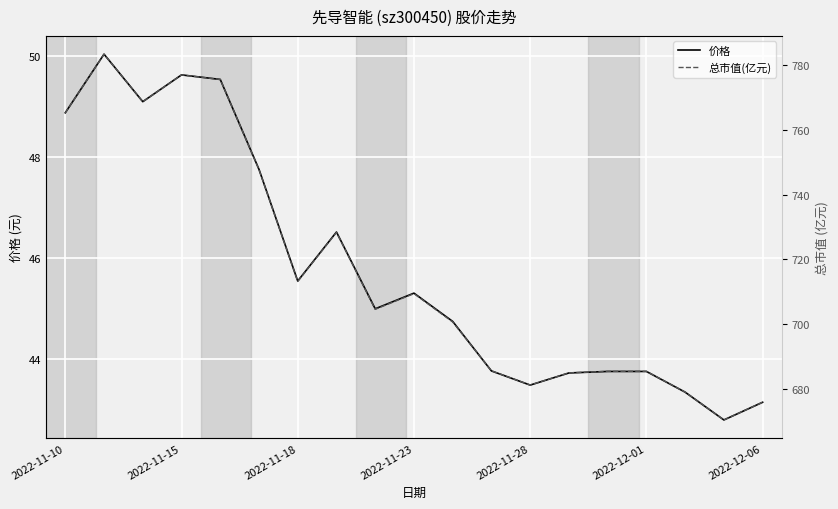

What are all the series names shown in the legend?

价格, 总市值(亿元)